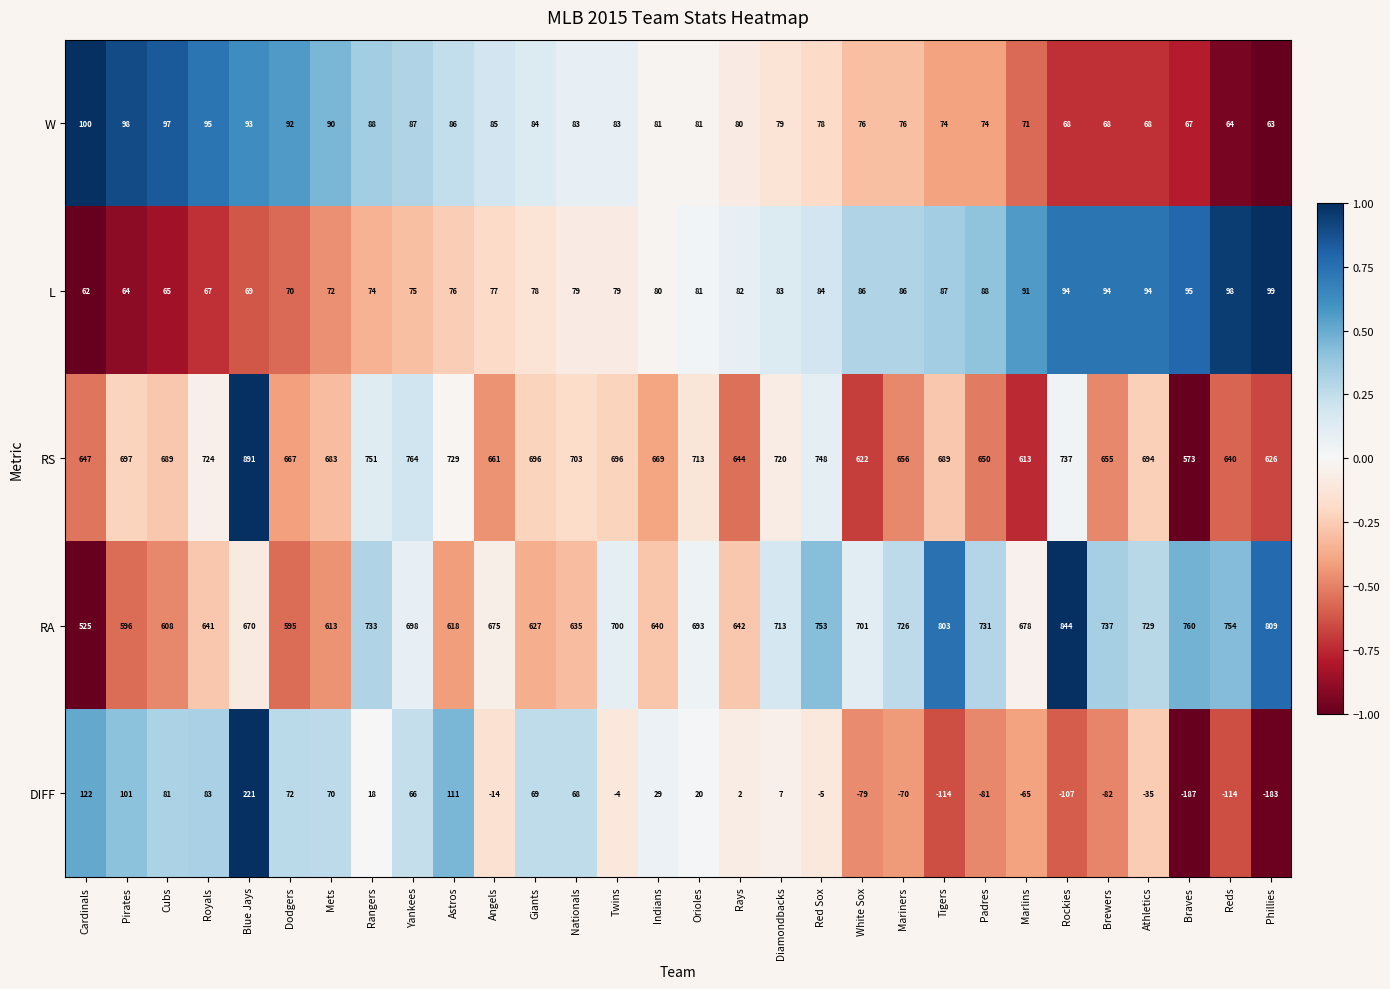

Where is RS nearest to the value 732?

Astros